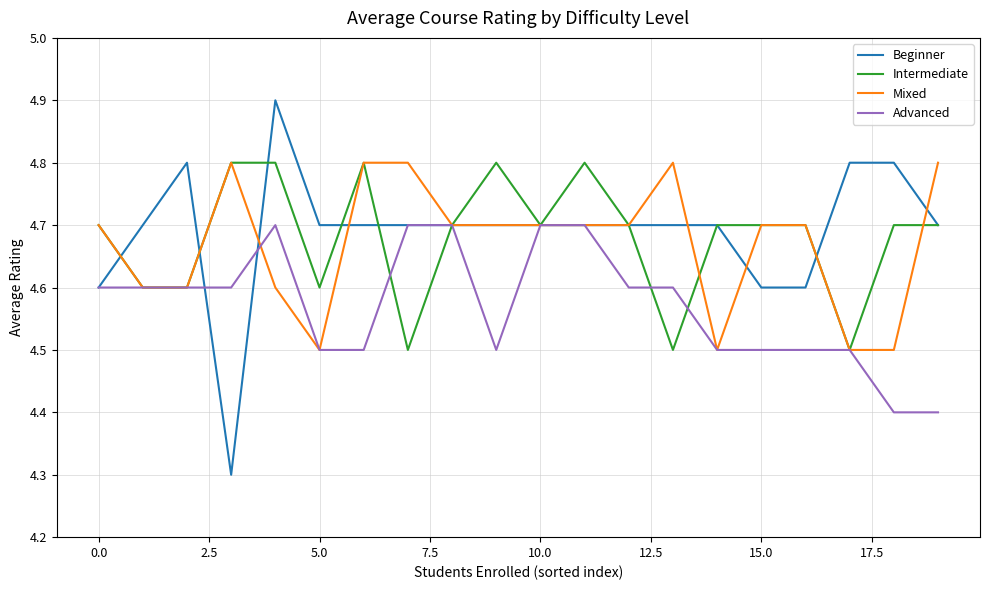

What is the maximum value shown in the chart?

4.9